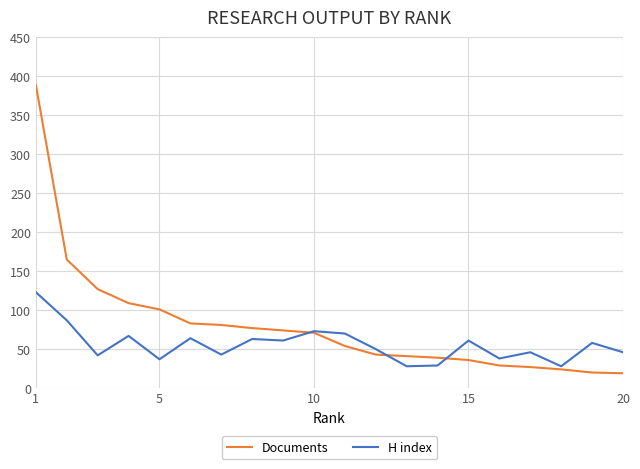

How many lines are shown in the chart?

2